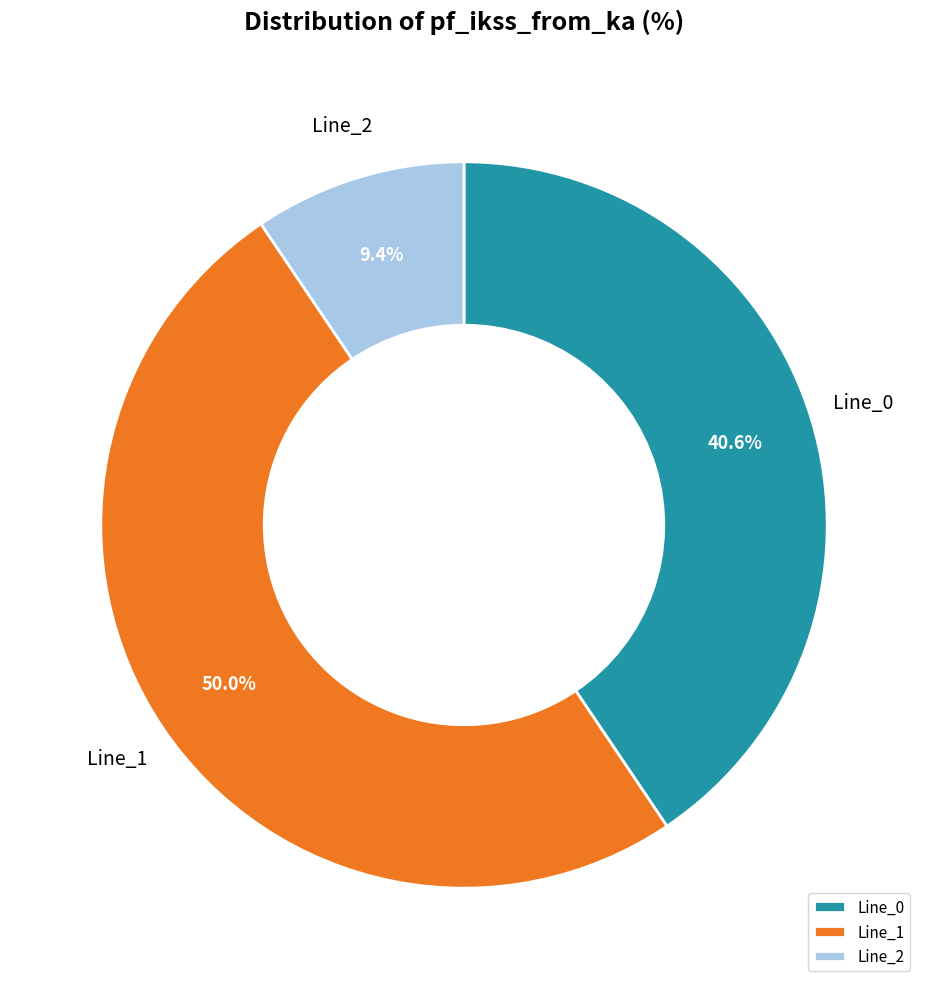

To the nearest percent, what is the difference between the Line_0 and Line_2 slice percentages?

31%